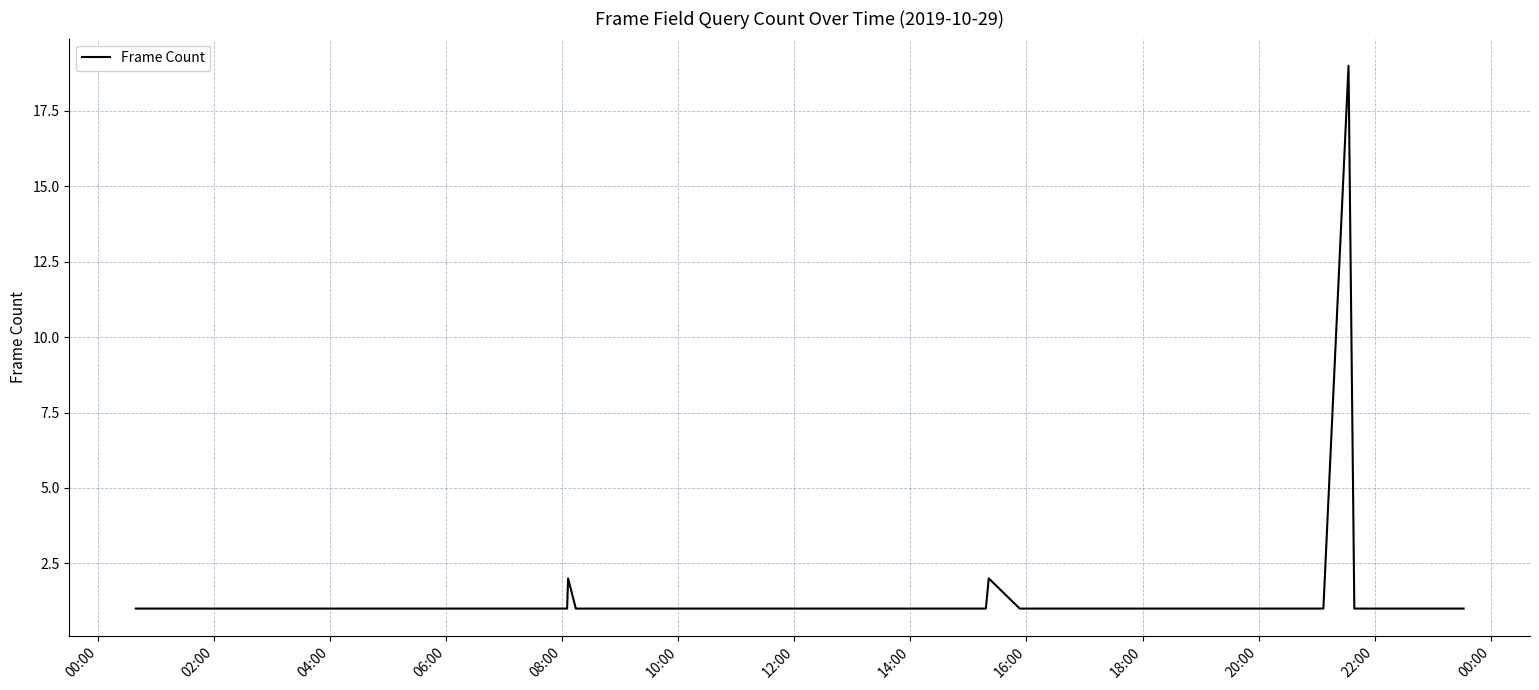

What is the greatest value displayed?

19